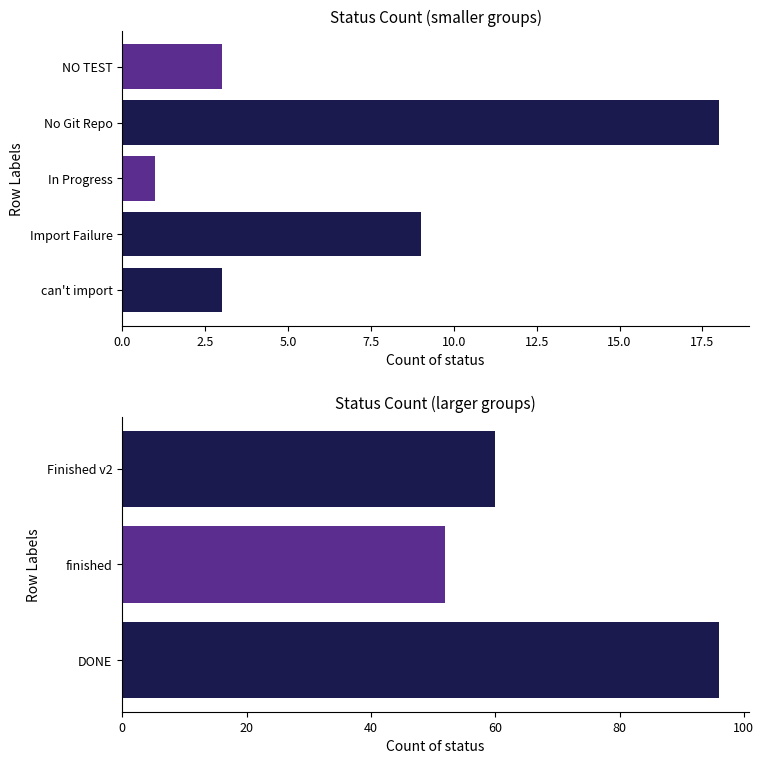

How many values are between 52 and 96?

3